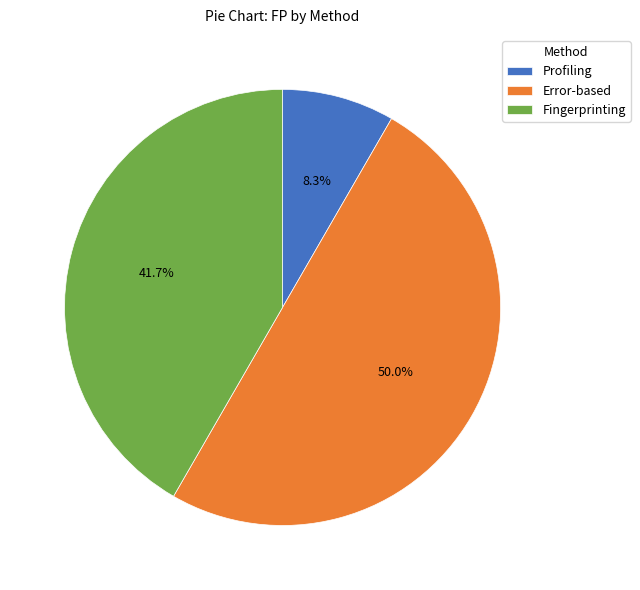

Between Profiling and Fingerprinting, which is larger?

Fingerprinting